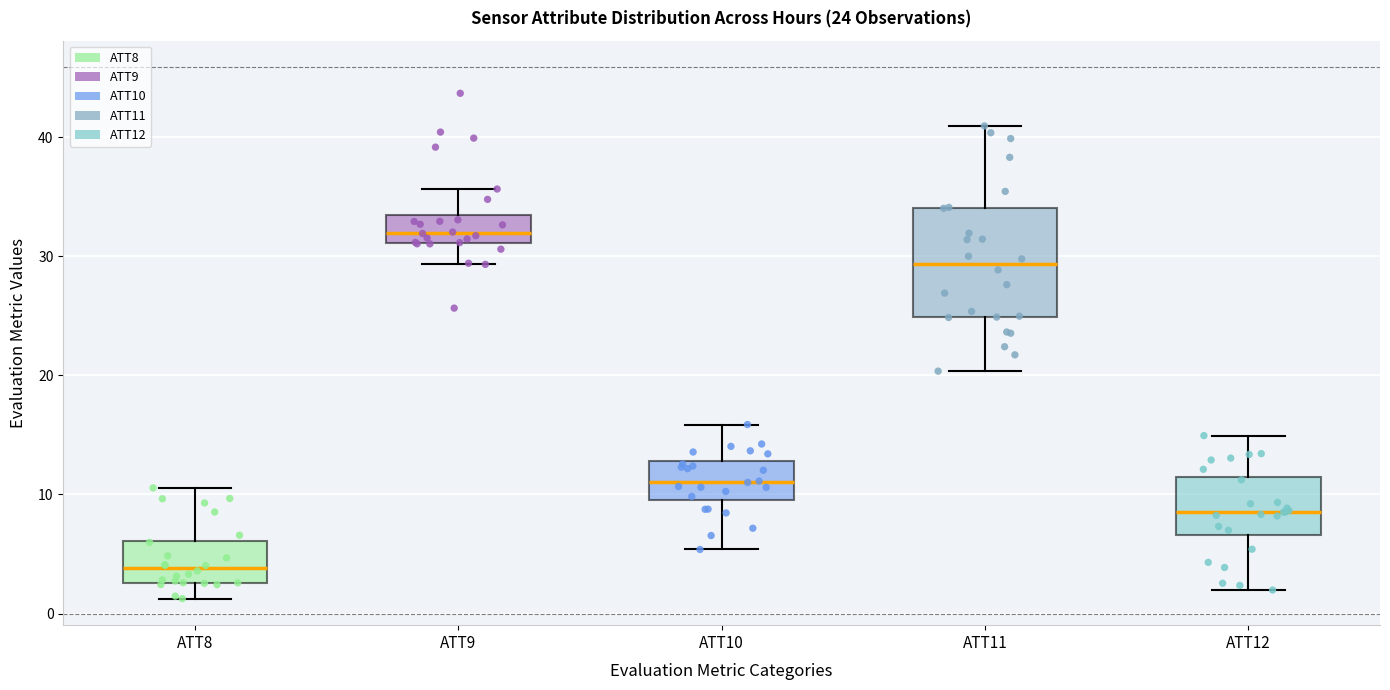

Which box is the tallest, from its lower edge to its upper edge?

ATT11